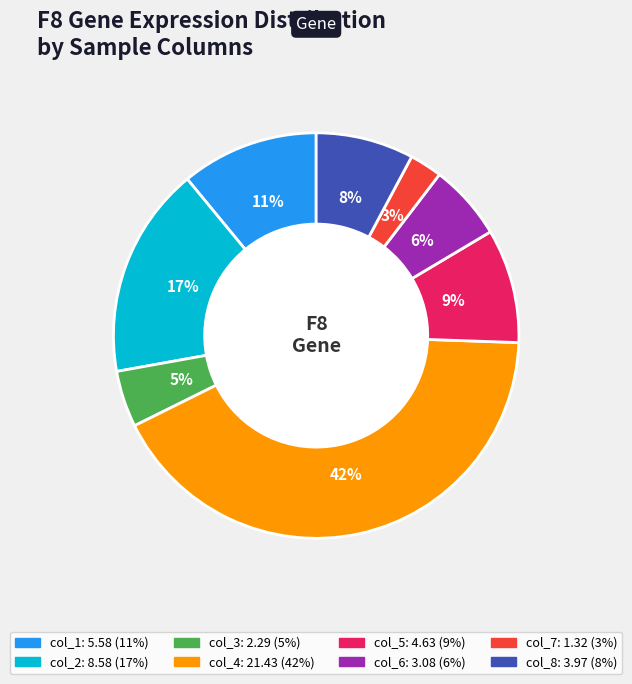

To the nearest percent, what is the average slice percentage?

12%